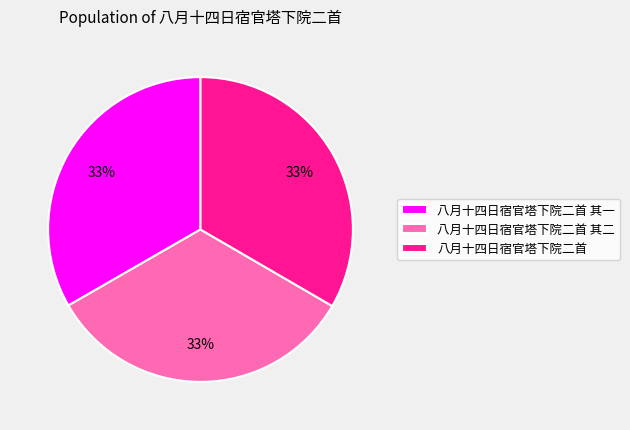

Do 八月十四日宿官塔下院二首 其二 and 八月十四日宿官塔下院二首 together represent more than half of the pie?

Yes